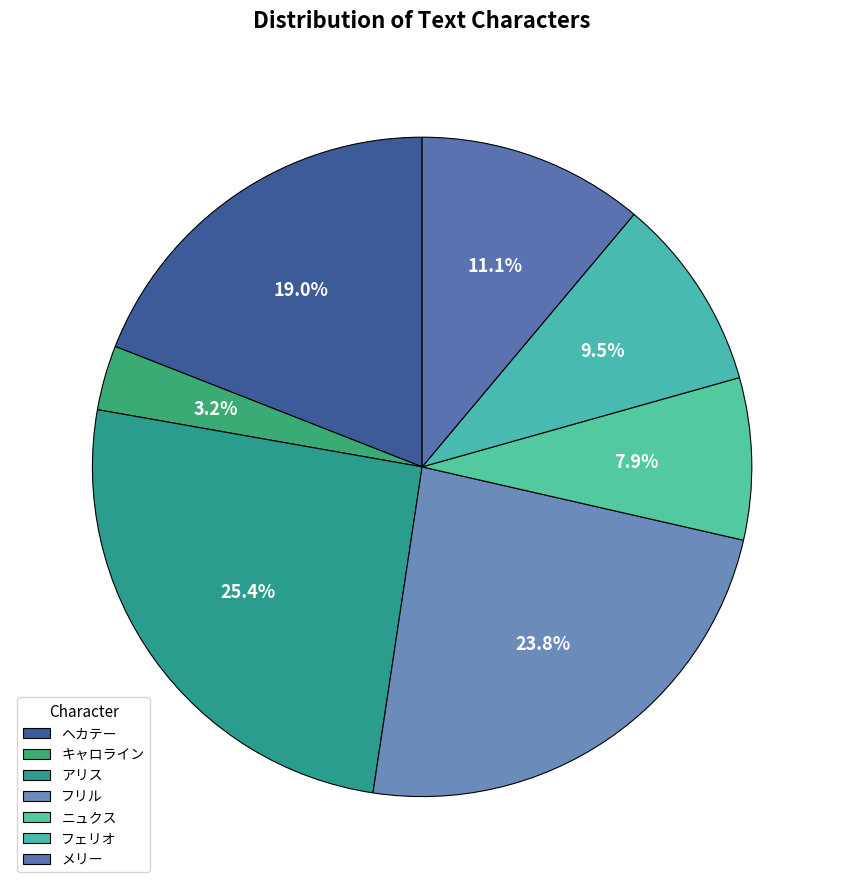

To the nearest percent, what is the difference between the フェリオ and メリー slice percentages?

2%